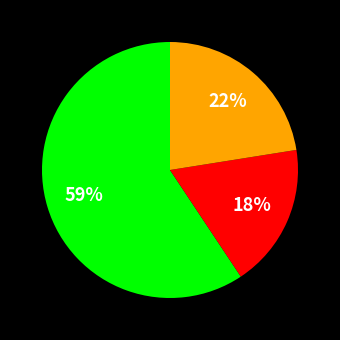

To the nearest percent, what is the average slice percentage?

33%